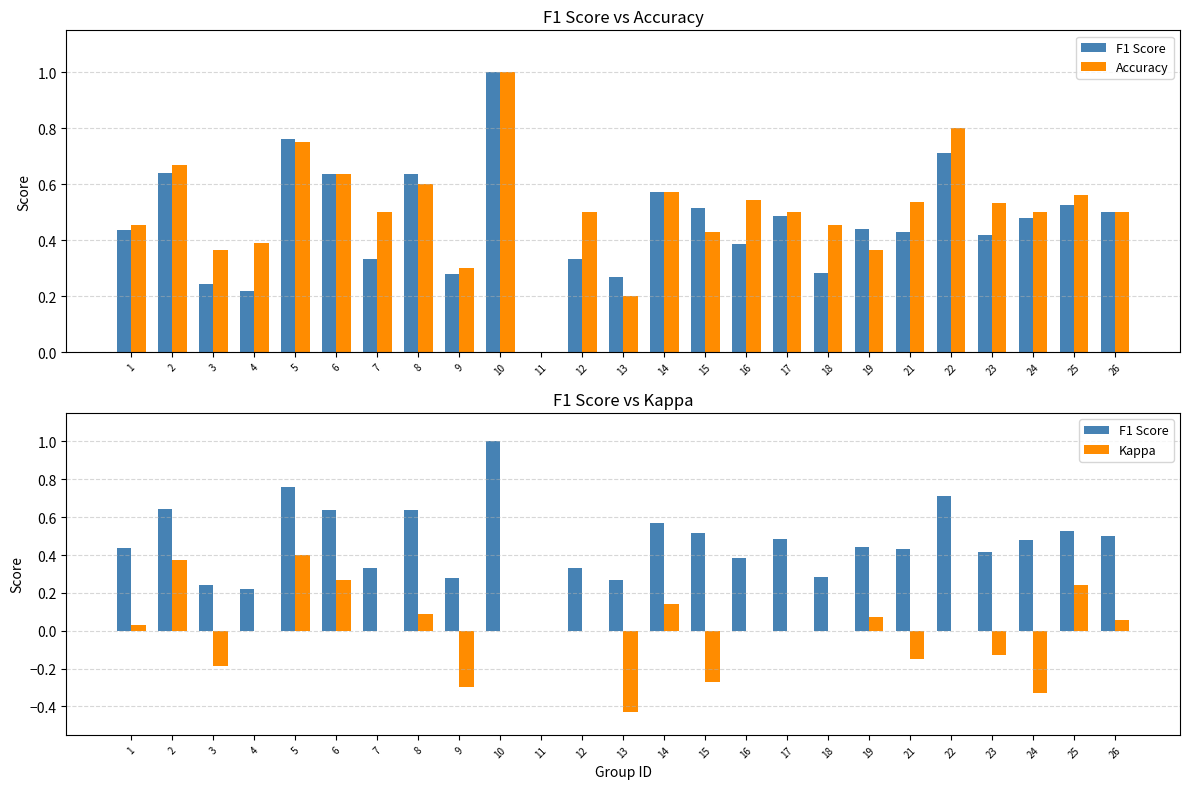

Which series has the largest total across all categories?

Accuracy